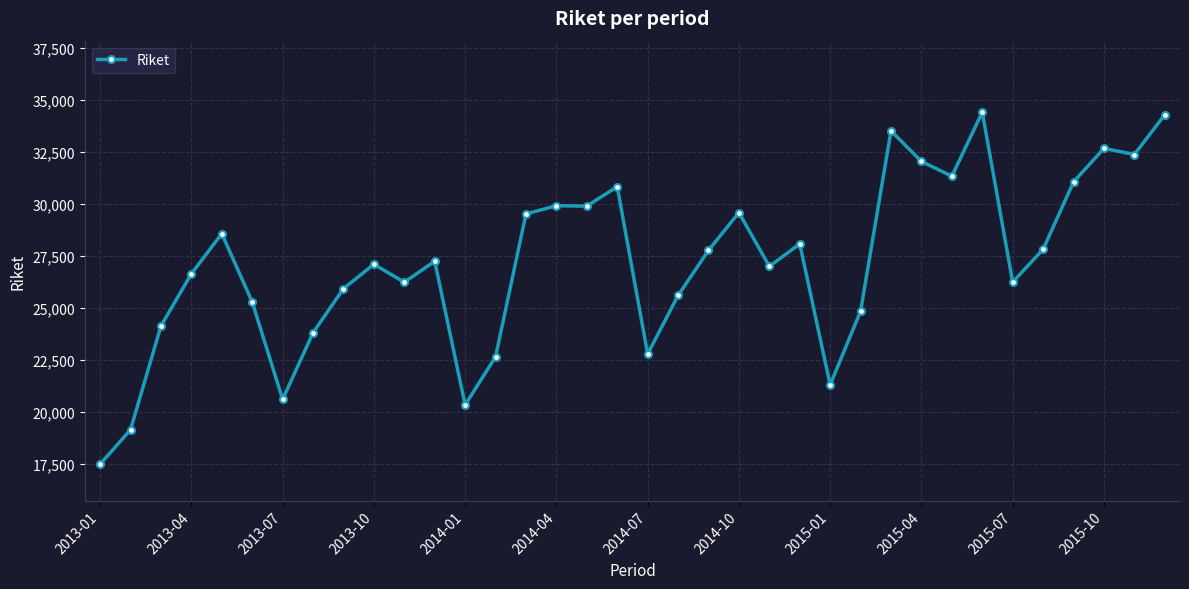

What is the value of the 15th point from the left?

29520